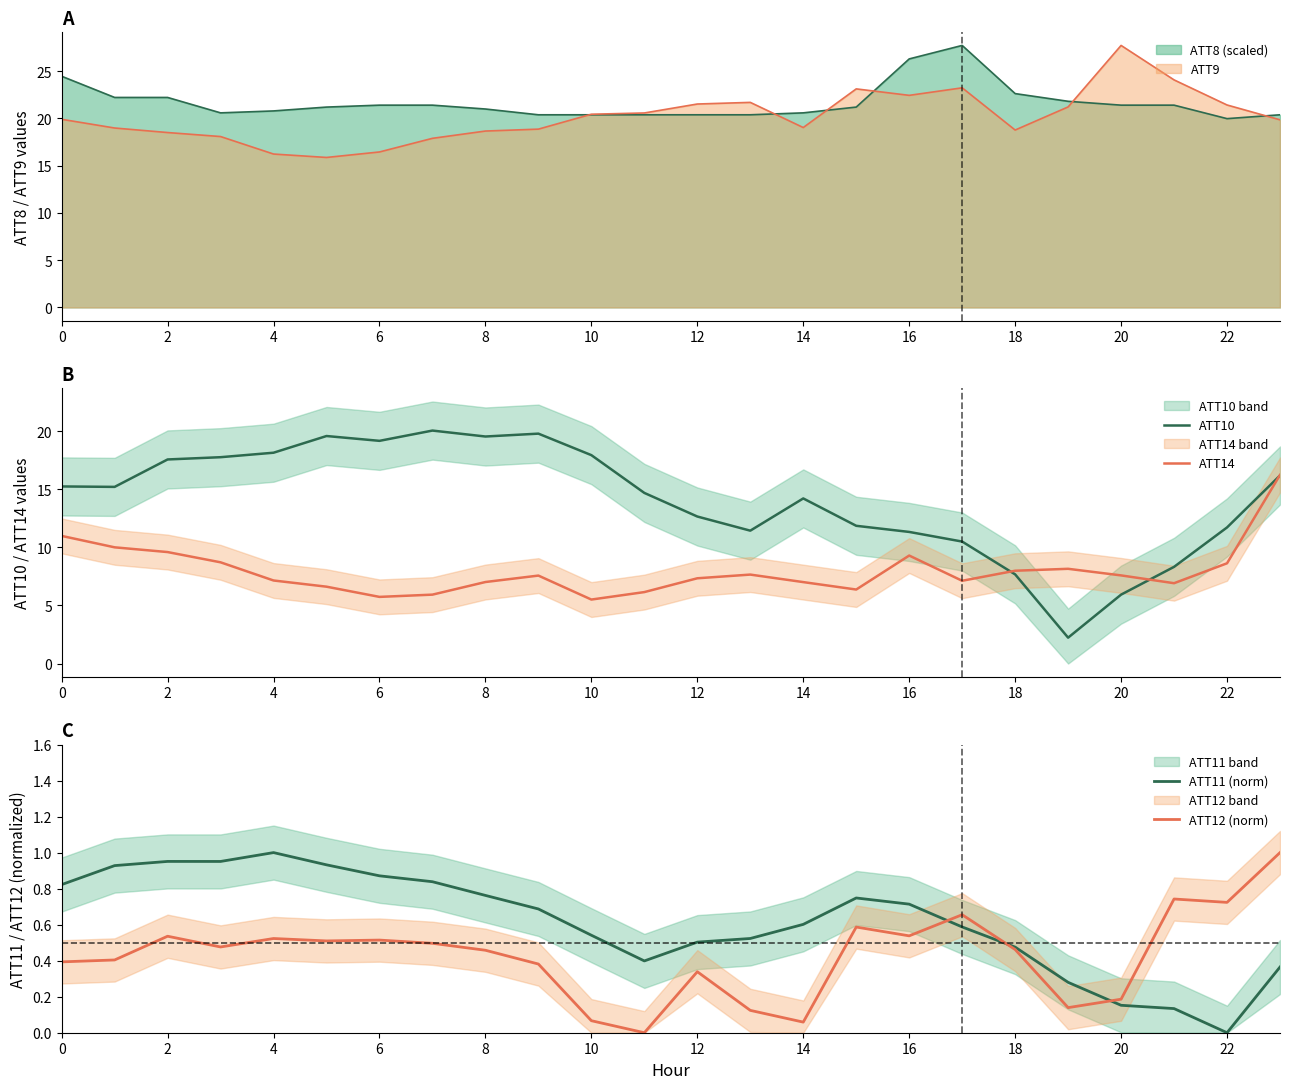

True or false: ATT14 and ATT11 (norm) intersect in this chart.

False